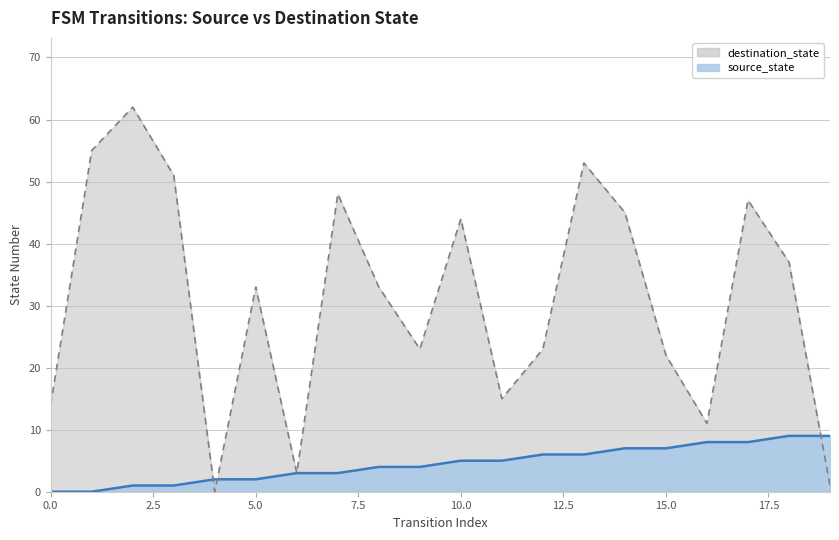

Reading left to right, extract all data points from this chart.

source_state: 0=0	1=0	2=1	3=1	4=2	5=2	6=3	7=3	8=4	9=4	10=5	11=5	12=6	13=6	14=7	15=7	16=8	17=8	18=9	19=9
destination_state: 0=14	1=55	2=62	3=51	4=0	5=33	6=3	7=48	8=33	9=23	10=44	11=15	12=23	13=53	14=45	15=22	16=11	17=47	18=37	19=1